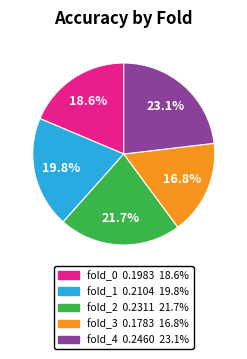

What is the smallest slice in the pie chart?

fold_3